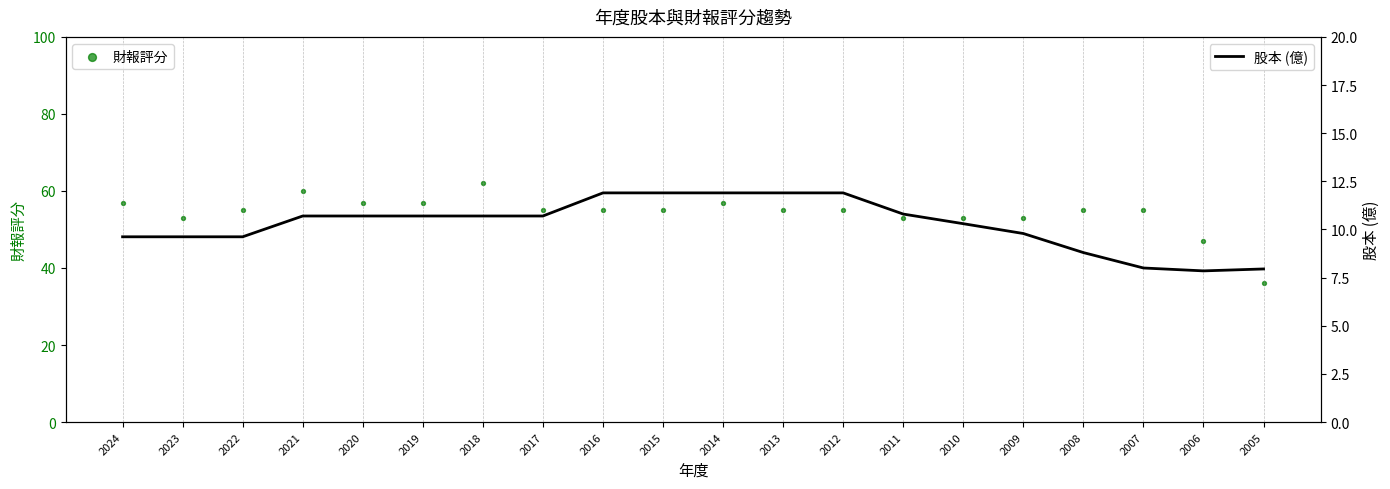

What is the total value across all series at 2018?

72.7